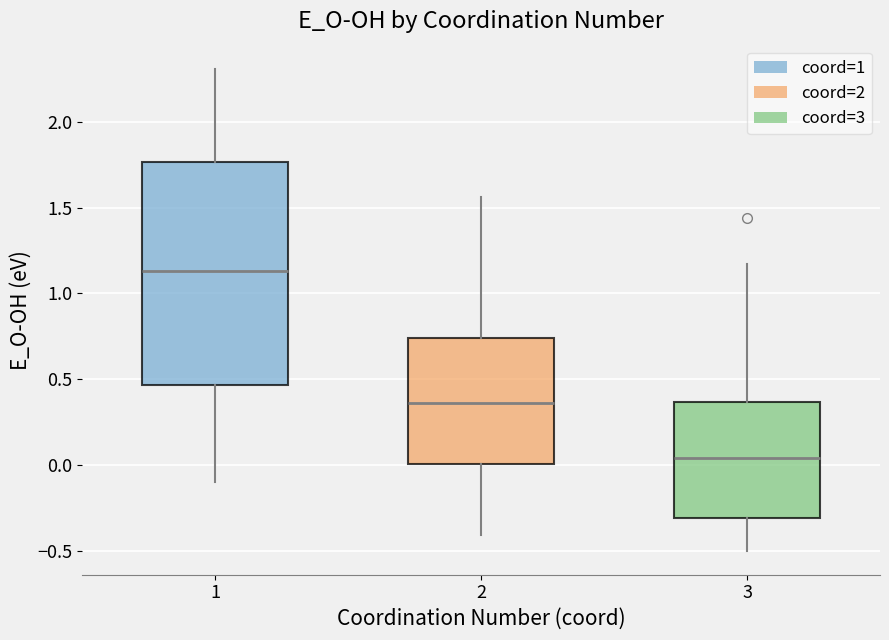

Reading left to right, read every box against the y-axis: the position of its median line, the range the box covers, and the ends of its whiskers. The values are not printed on the chart, so give them approximately, as read against the axis.

1: median 1.15, box 0.45 to 1.75, whiskers -0.10 to 2.30
2: median 0.35, box 0.00 to 0.75, whiskers -0.40 to 1.55
3: median 0.05, box -0.30 to 0.35, whiskers -0.50 to 1.15